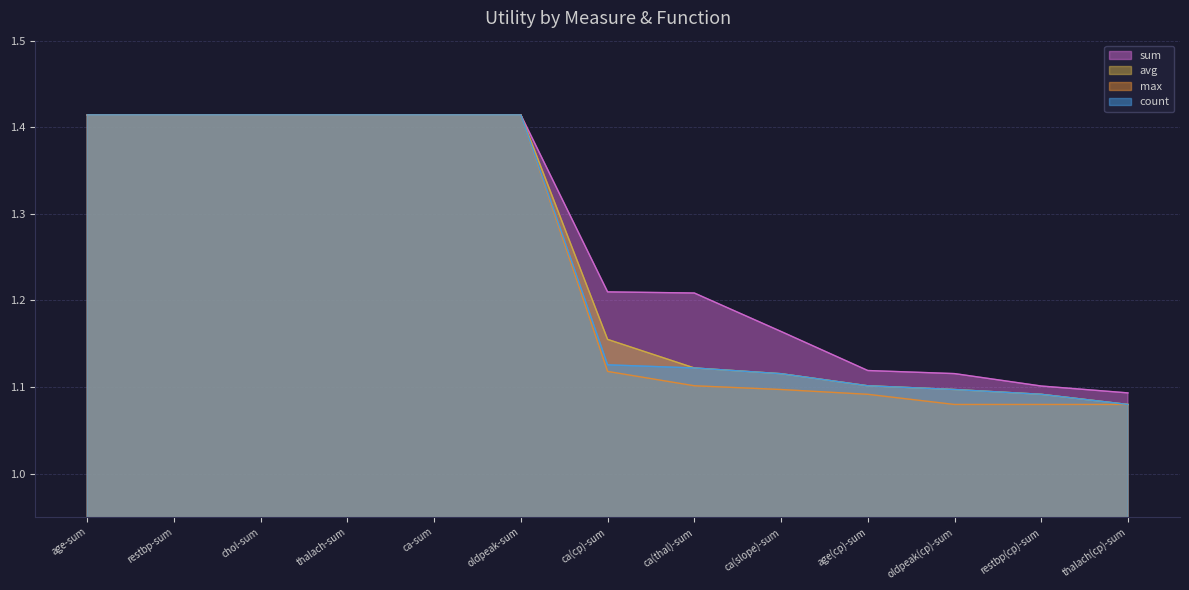

Which series has the widest spread of values?

avg